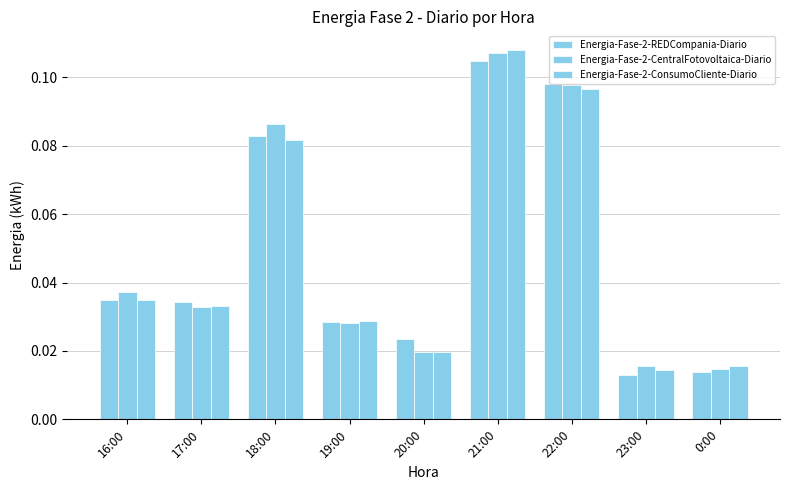

What position from the left is 23:00?

8